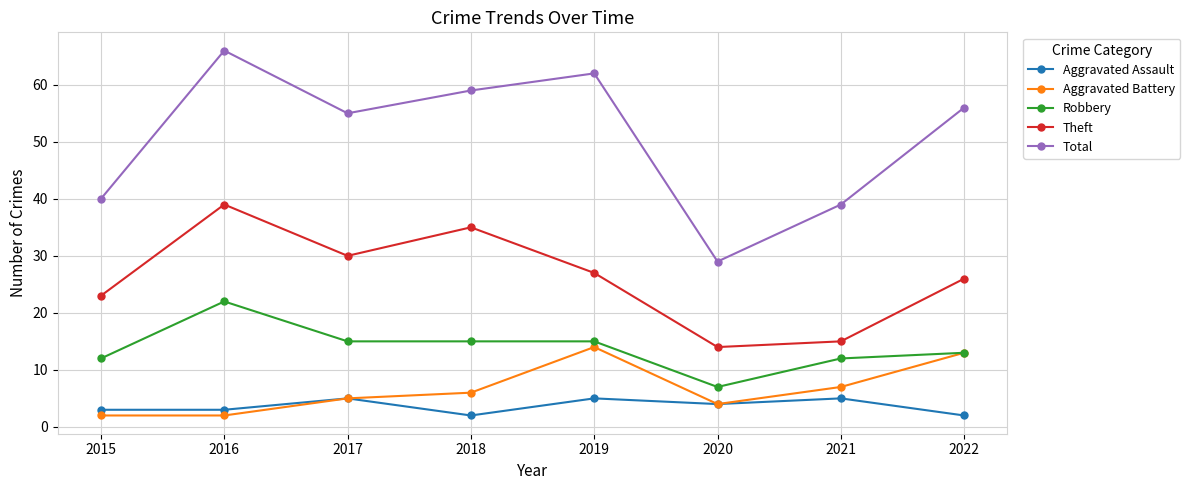

What is the difference between the maximum and minimum values in the Aggravated Battery series?

12